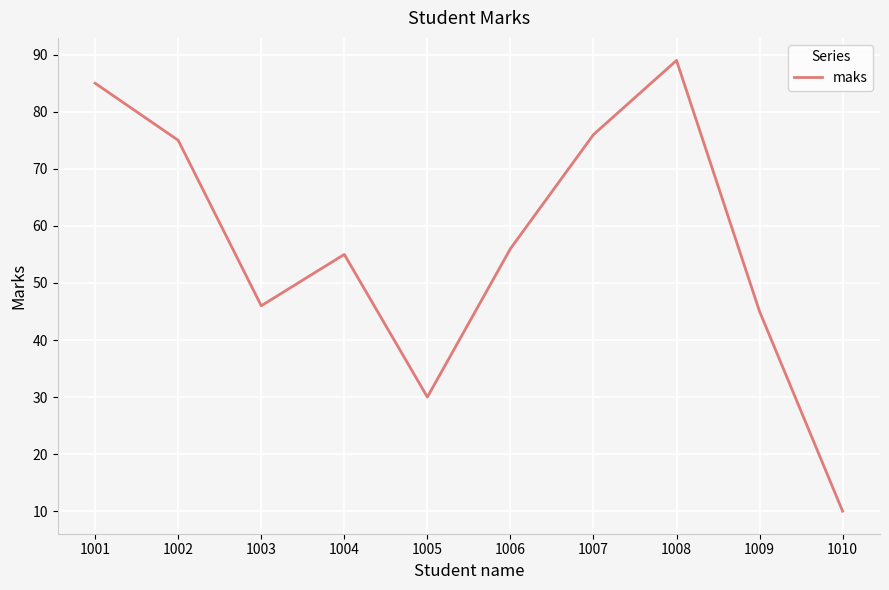

Where does the data first go above 56?

1001